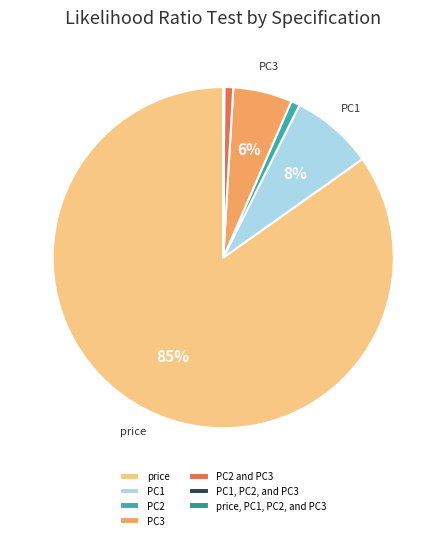

Rank the categories by value from lowest to highest.

price, PC1, PC2, and PC3, PC1, PC2, and PC3, PC2, PC2 and PC3, PC3, PC1, price